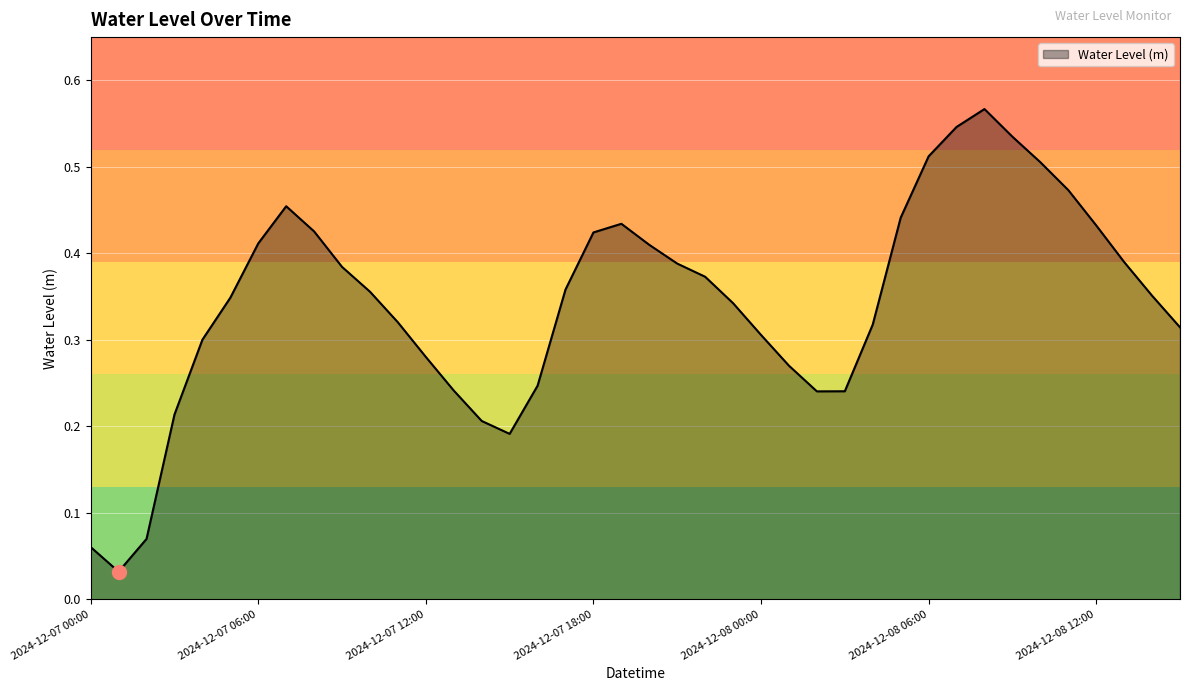

Does the chart have visible grid lines?

Yes